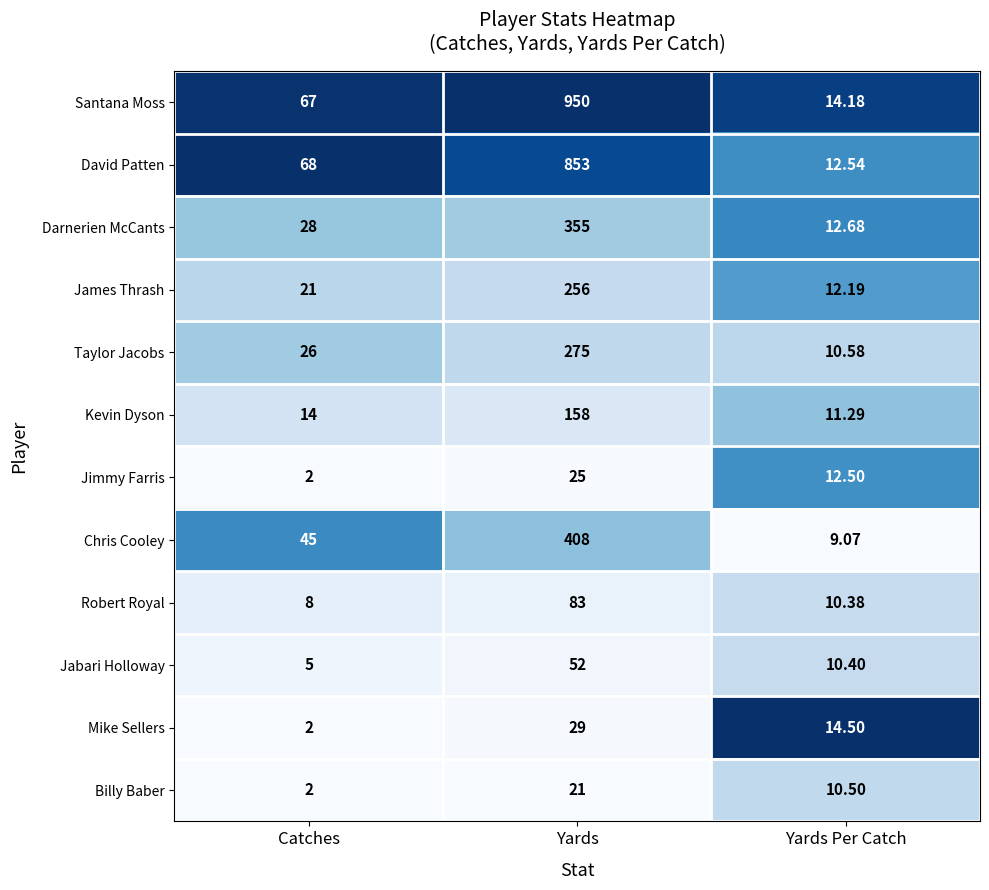

List the labels in order of James Thrash value, largest first.

Yards, Catches, Yards Per Catch